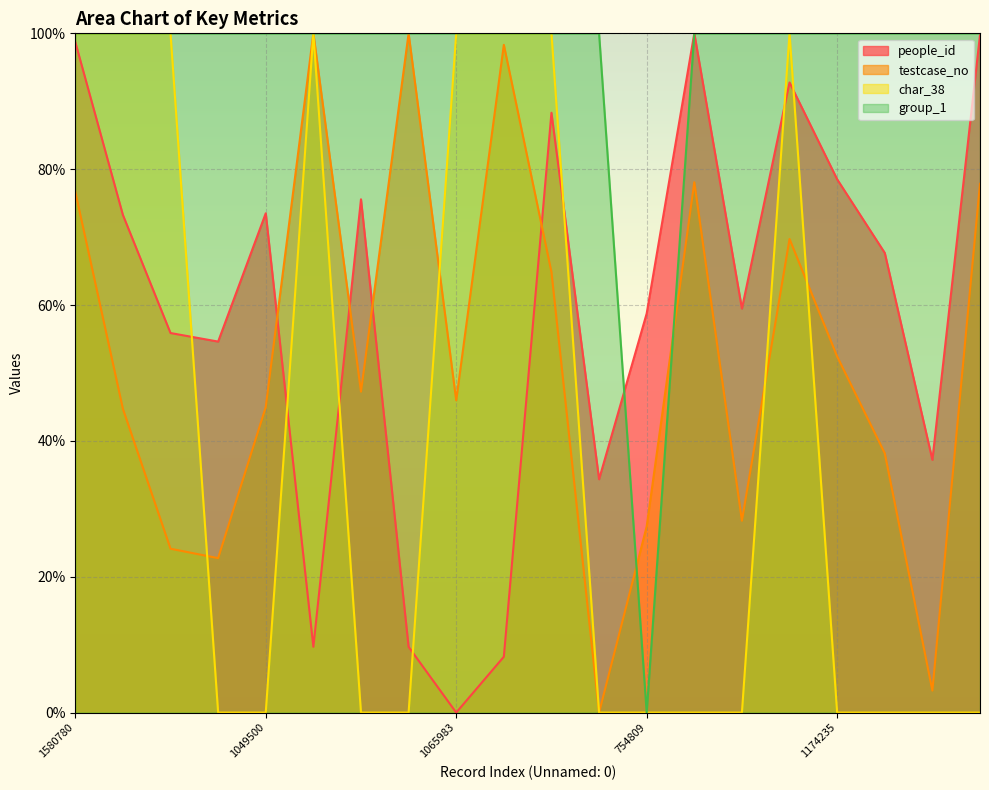

How many interior local peaks does the char_38 series have?

2